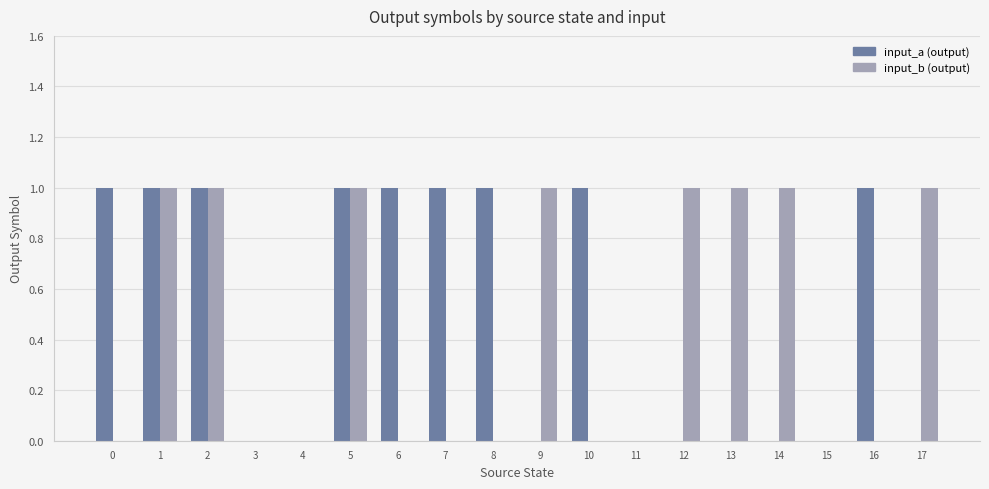

Count the number of categories in the chart.

18